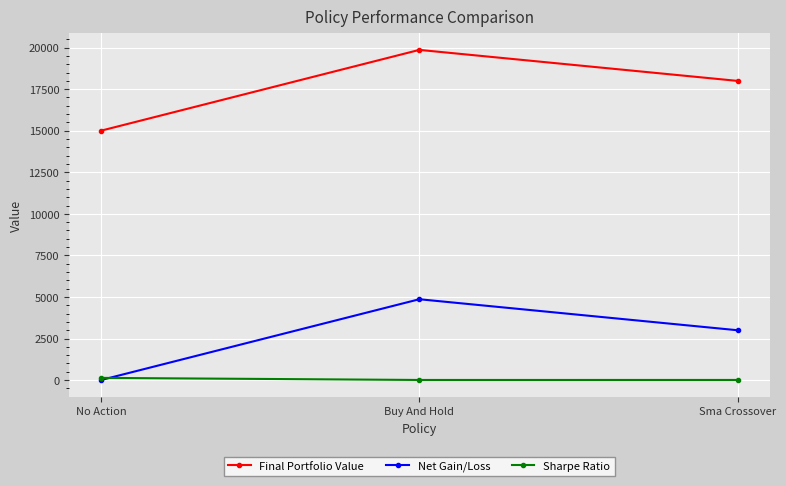

The Final Portfolio Value series shows 19862.5 at Buy And Hold. True or false?

True